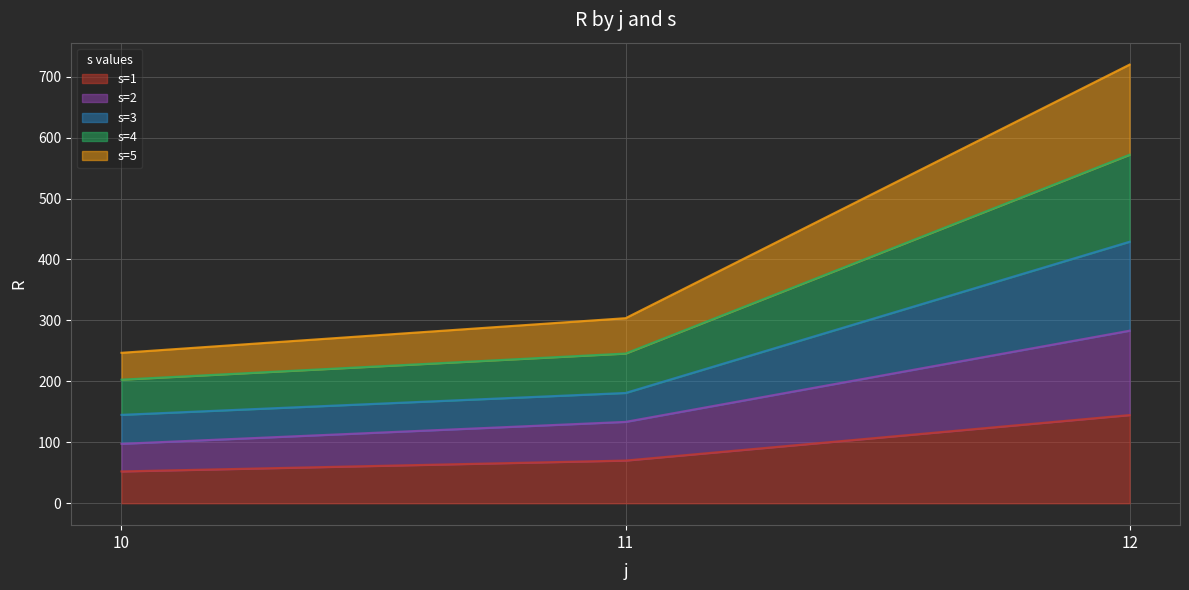

What is the lowest value of the s=1 series?

52.2